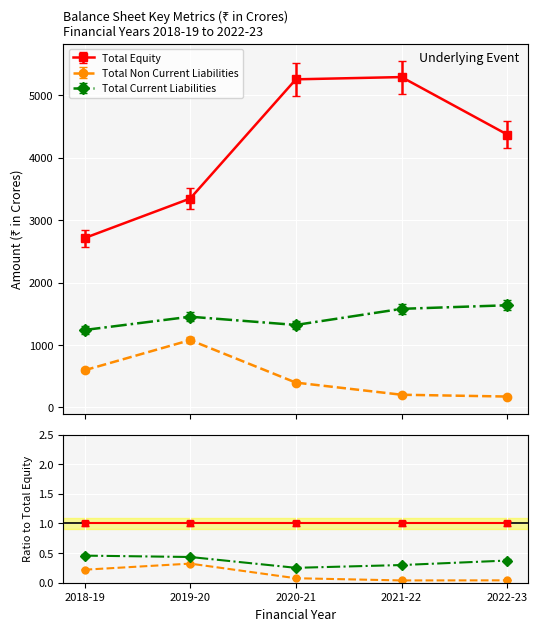

List the series in order of their overall mean, lowest first.

Total Non Current Liabilities, Total Current Liabilities, Total Equity